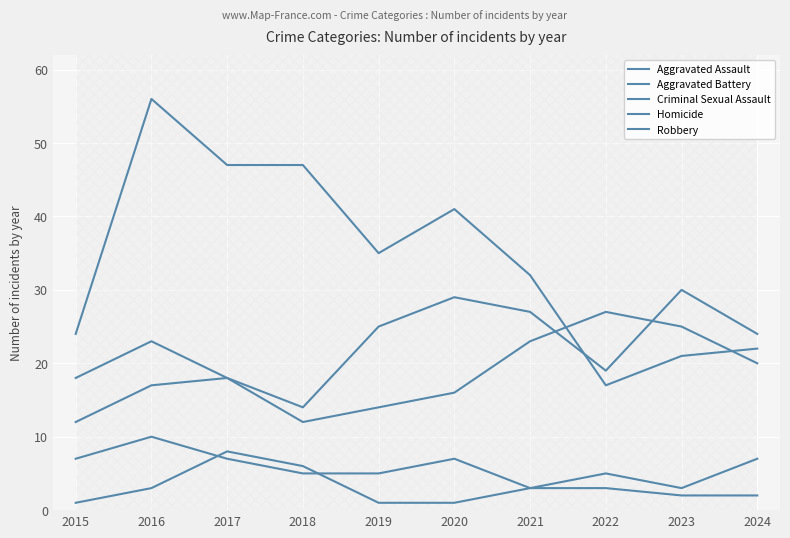

Rank the series at 2015 from highest to lowest value.

Robbery, Aggravated Battery, Aggravated Assault, Criminal Sexual Assault, Homicide